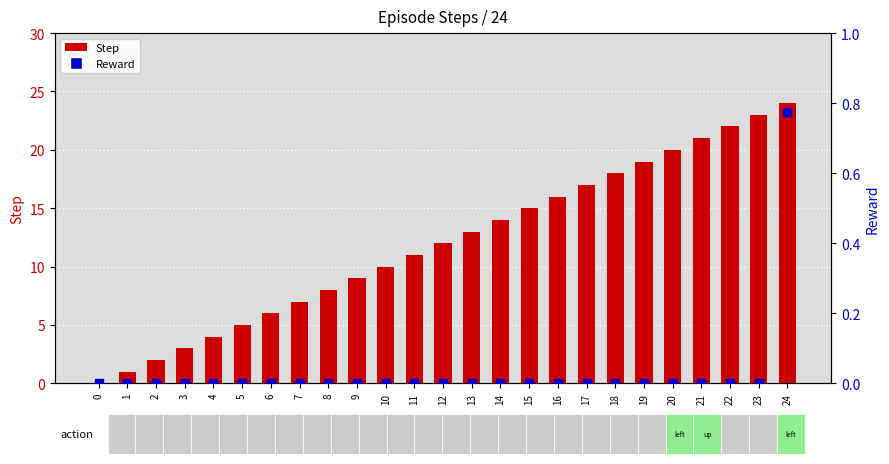

At which category is the sum across all series the highest?

24